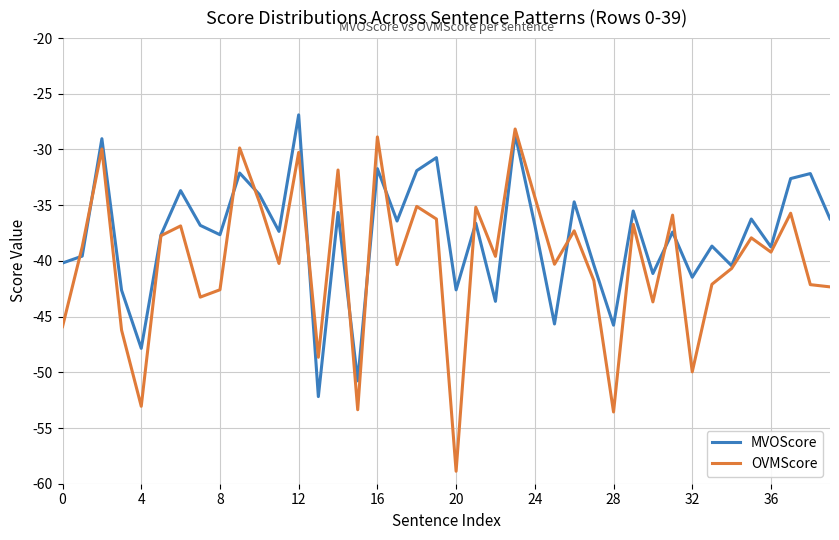

Which series has the largest total across all categories?

MVOScore